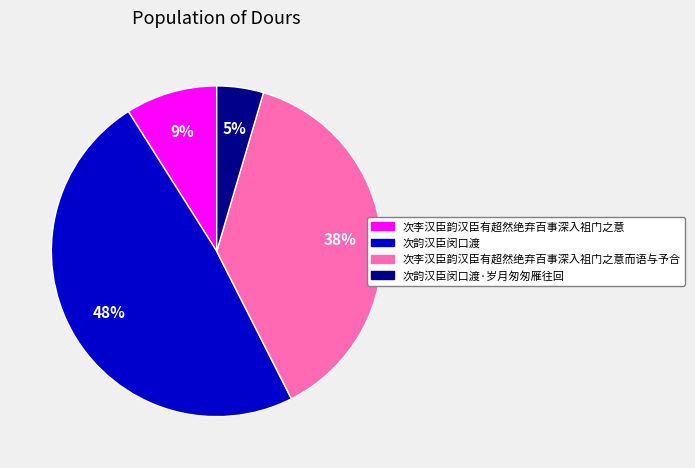

To the nearest percent, what is the average slice percentage?

25%